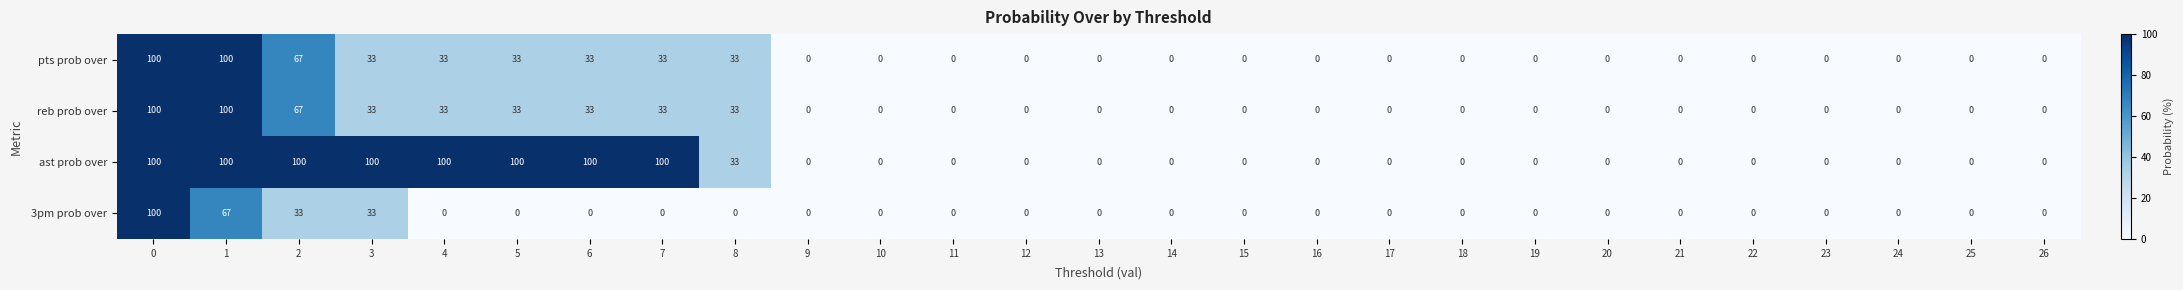

Is it true that reb prob over equals 0 at 12?

True